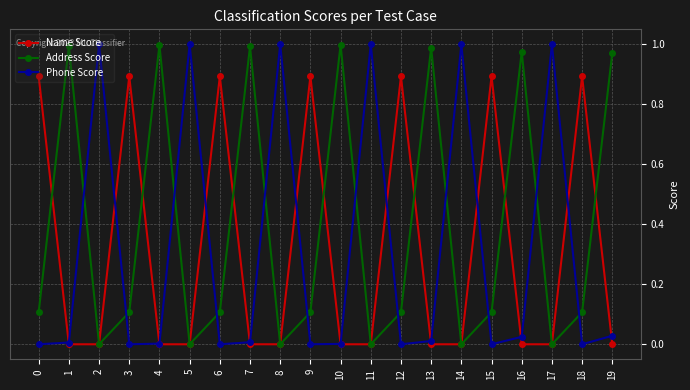

Is it true that Address Score equals 0.6 at 7?

False